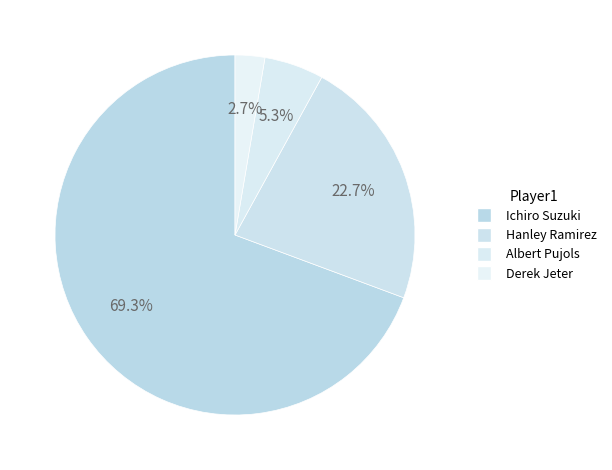

To the nearest percent, what portion does Ichiro Suzuki represent?

69%